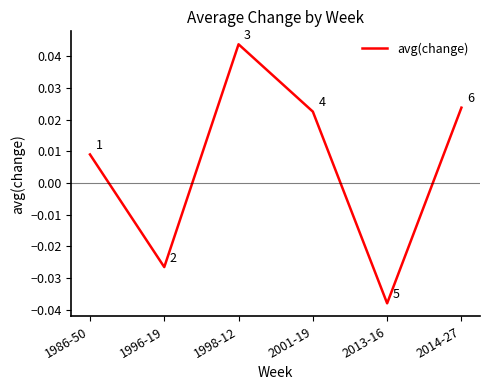

How many values are above zero?

4